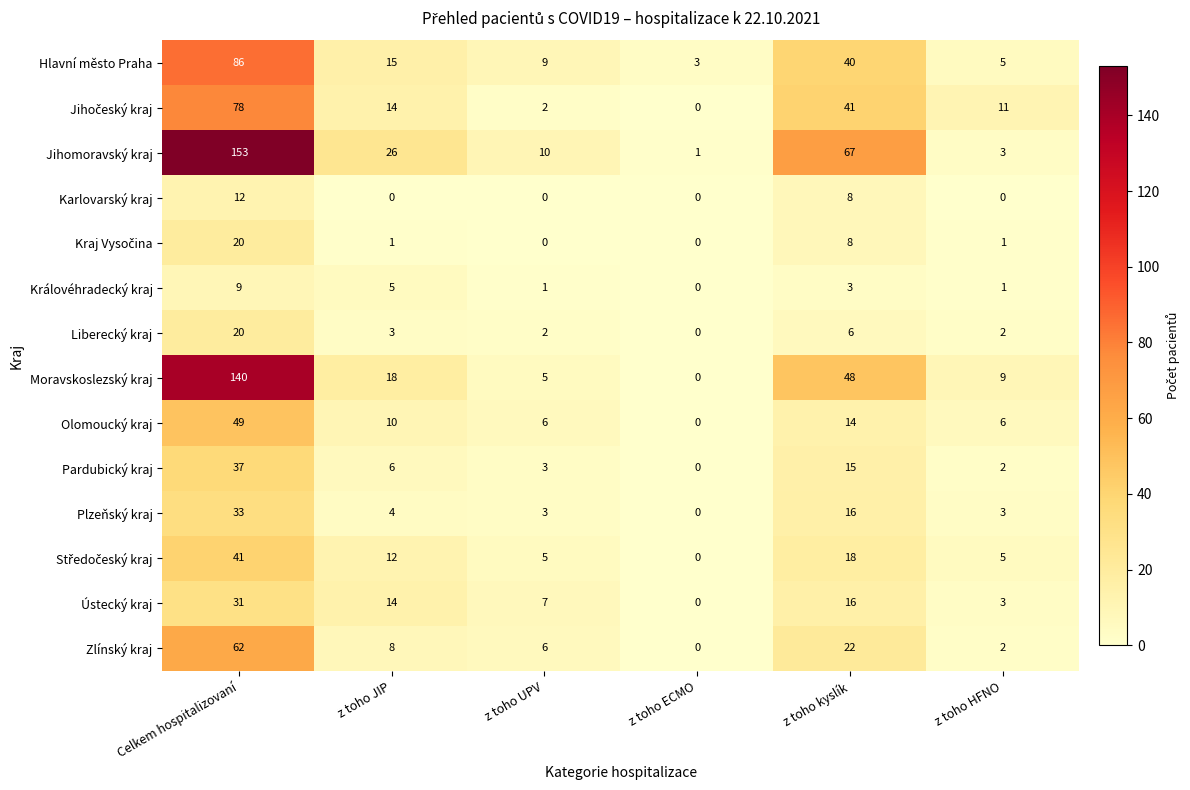

Where is Hlavní město Praha nearest to the value 44?

z toho kyslík